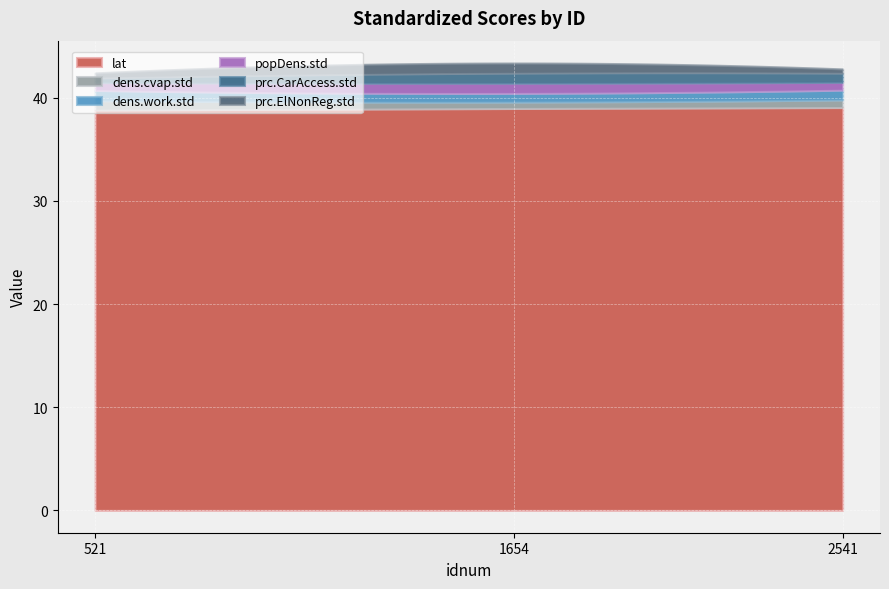

Reading right to left, transcribe all the data shown in this chart.

lat: 2541=39.0	1654=39.0	521=38.8
dens.cvap.std: 2541=0.7	1654=0.6	521=0.9
dens.work.std: 2541=0.9	1654=0.8	521=1.0
popDens.std: 2541=0.8	1654=1.0	521=0.8
prc.CarAccess.std: 2541=0.9	1654=1.0	521=0.4
prc.ElNonReg.std: 2541=0.4	1654=1.0	521=0.5